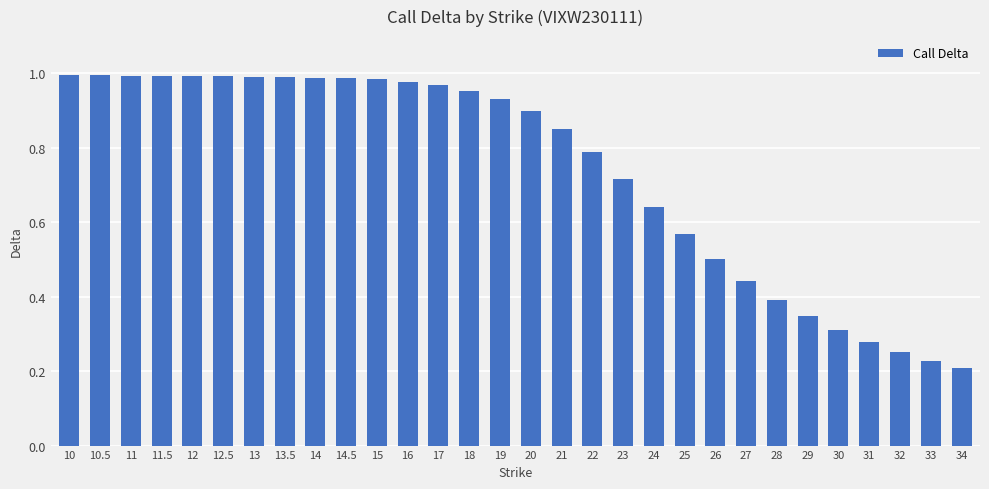

Is it true that the value at 11 is 1.7?

False